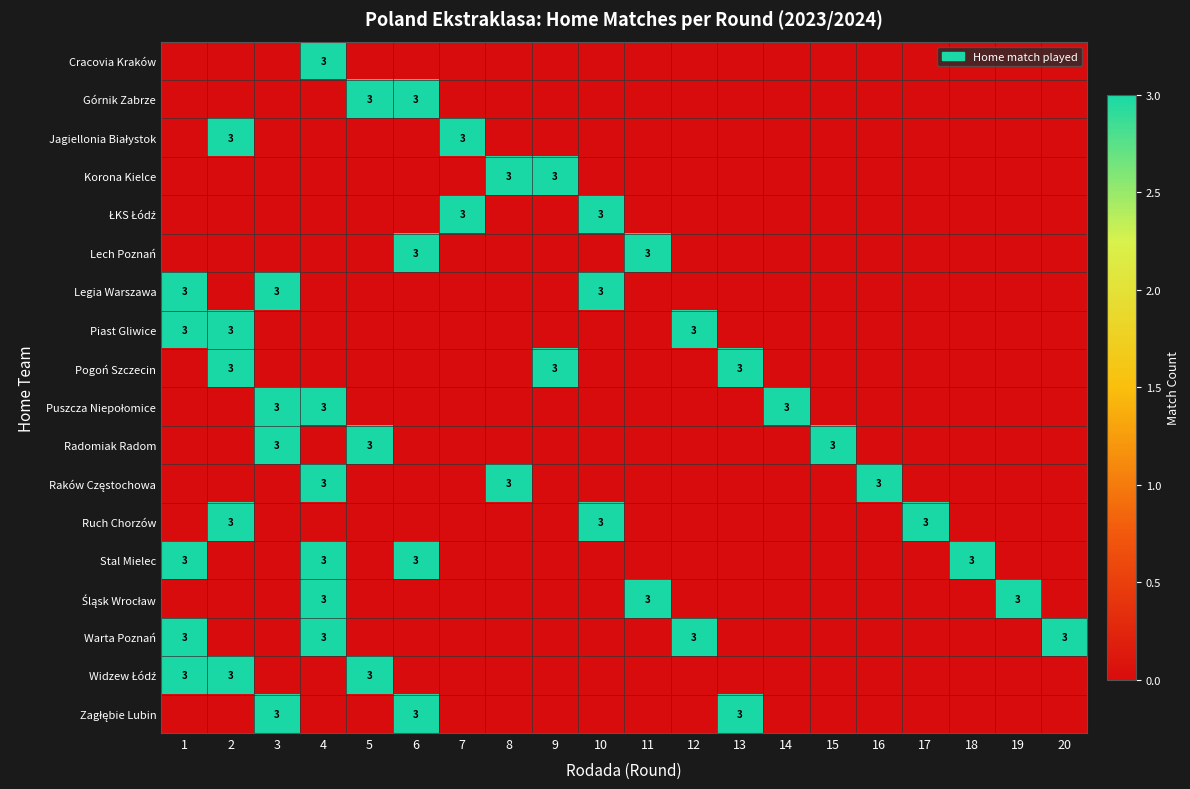

Which label corresponds to the largest value in the chart?

4